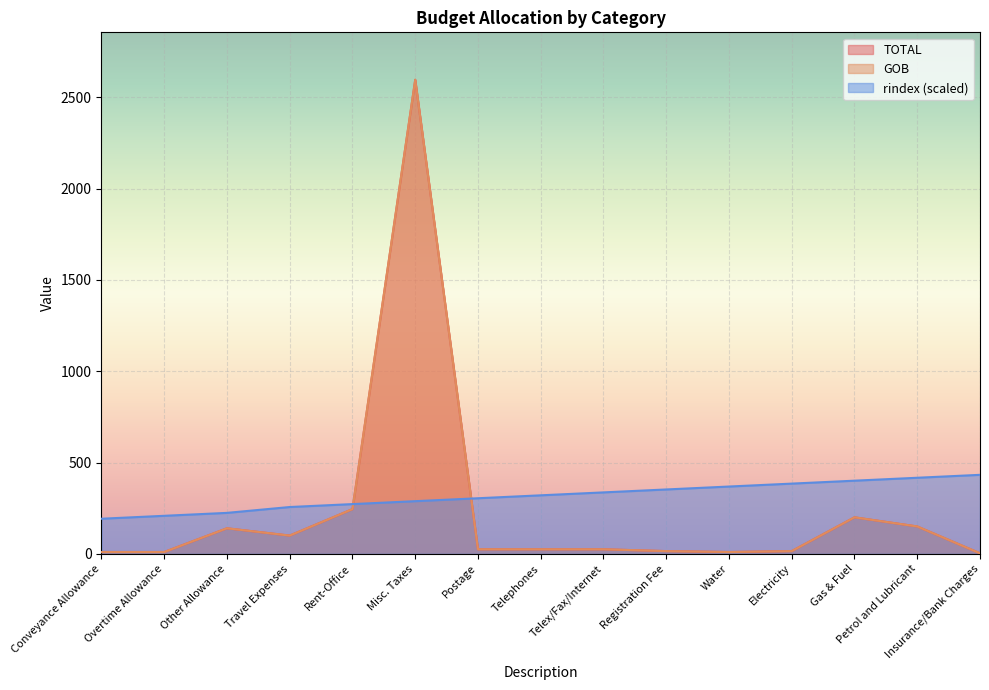

Is it true that TOTAL equals 1.9 at Insurance/Bank Charges?

False